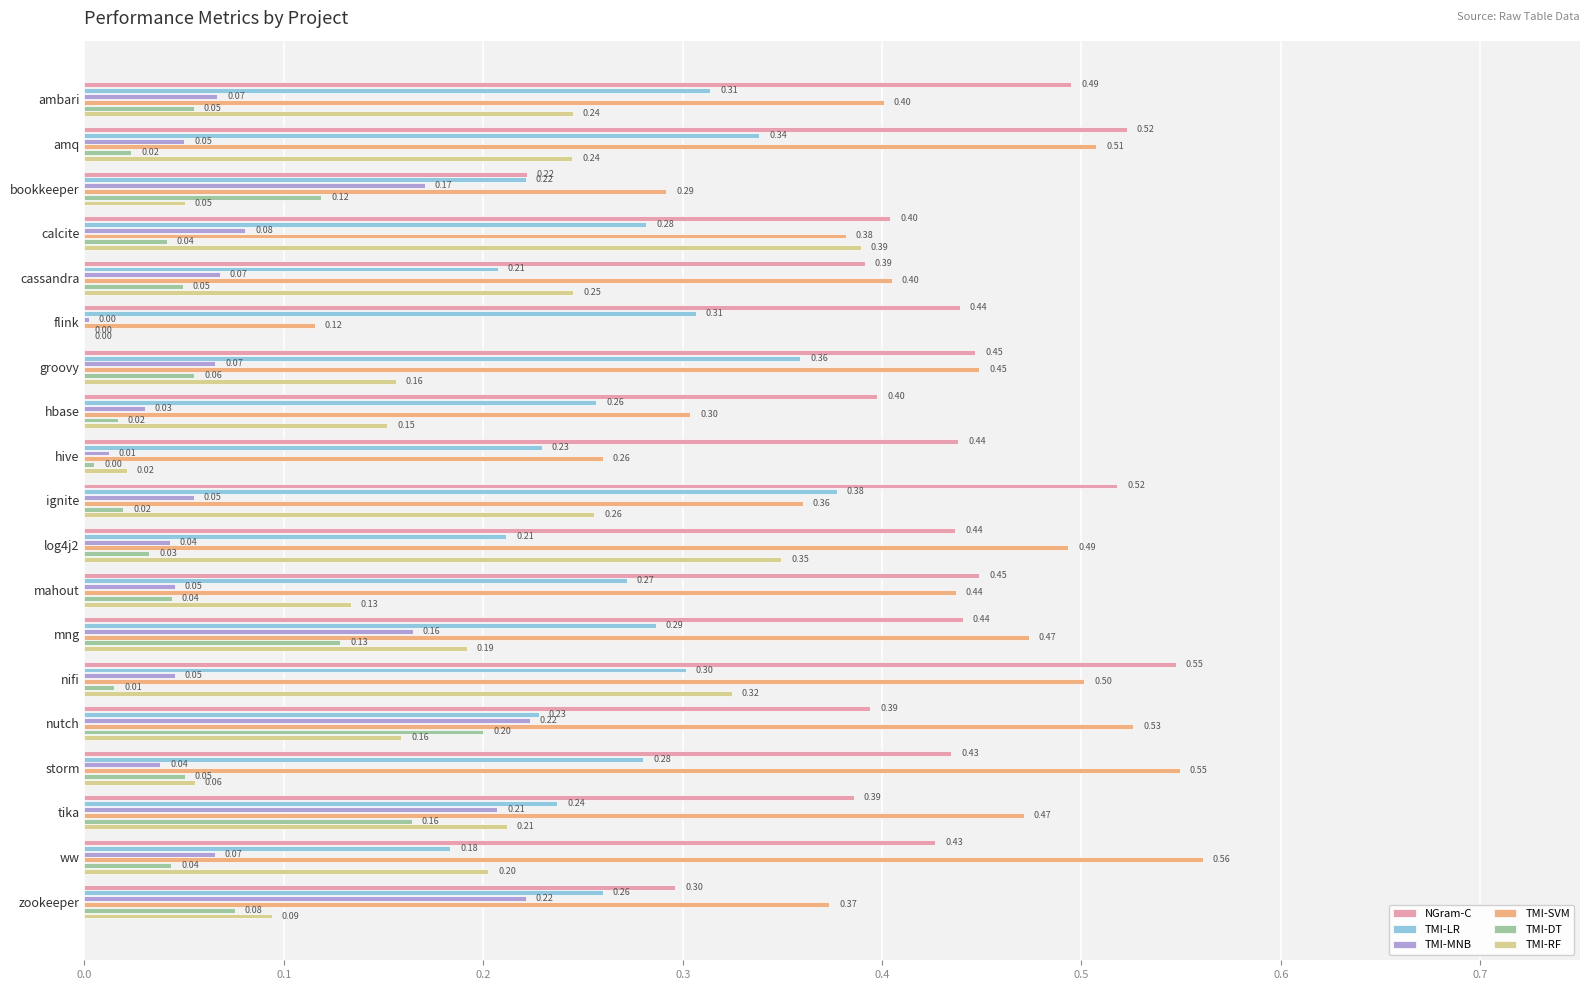

At which label is NGram-C closest to 0?

bookkeeper